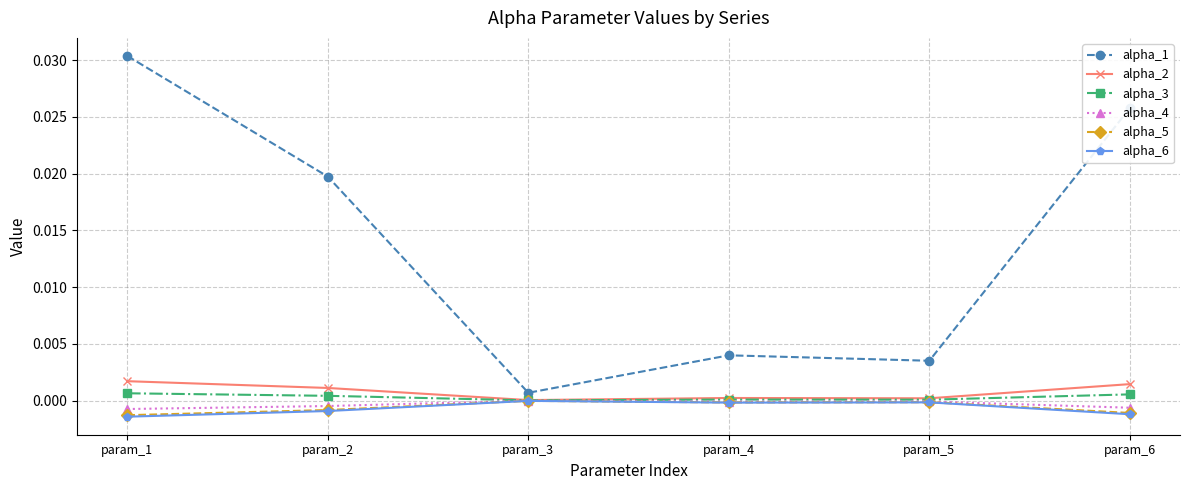

At how many categories does at least one series exceed 0?

6